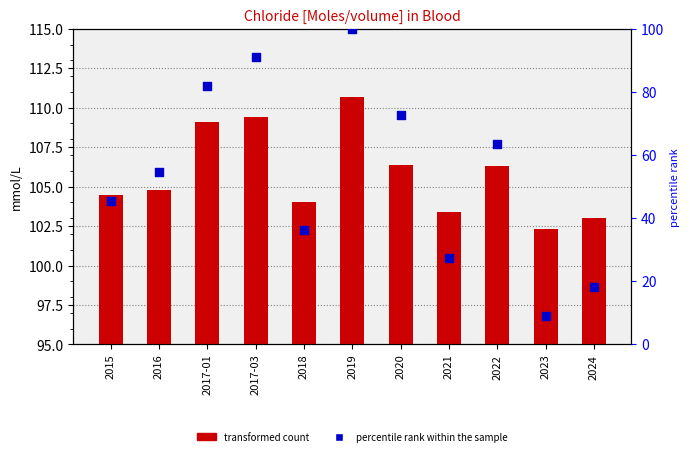

Which series reaches the maximum Y coordinate?

transformed count